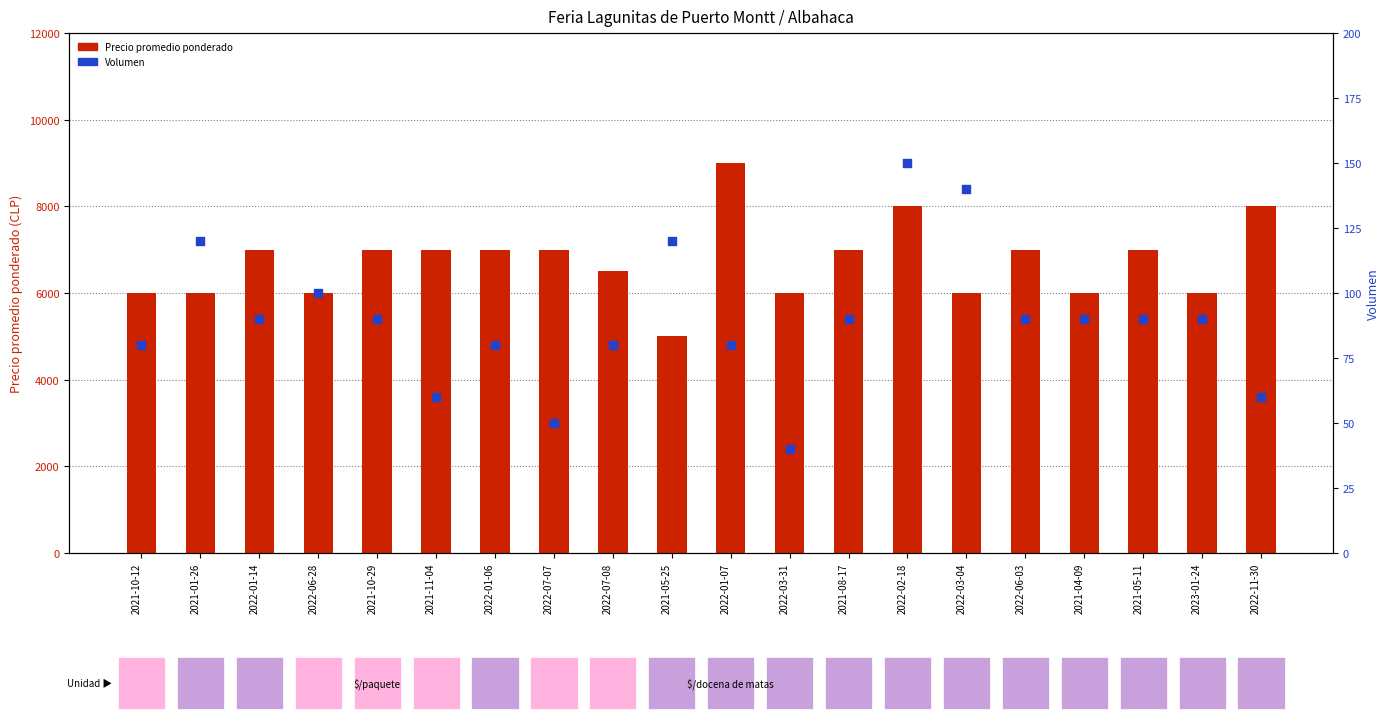

Which series has the largest total across all categories?

Precio promedio ponderado